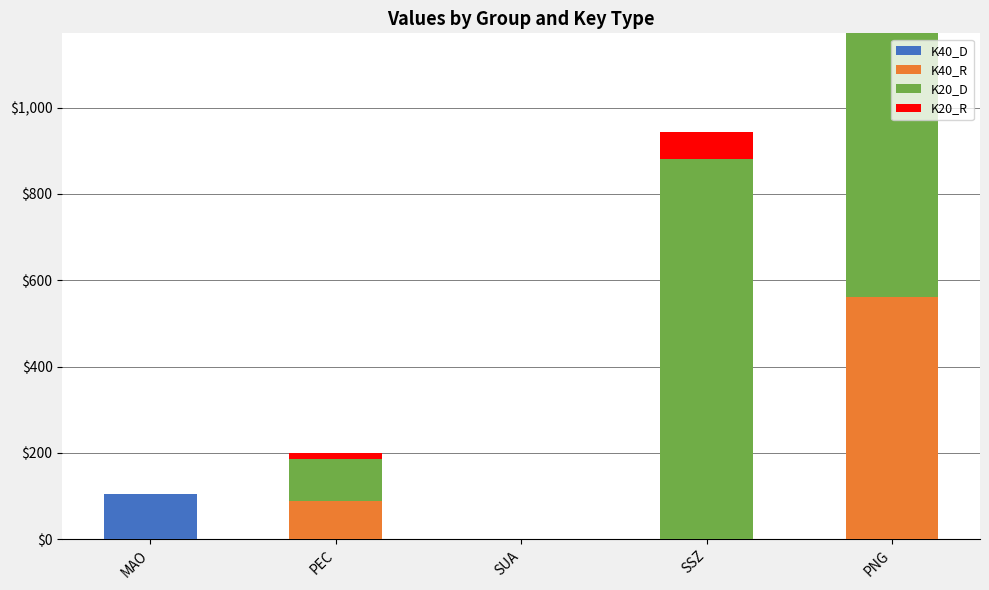

Which category has the highest value in the K40_D series?

MAO